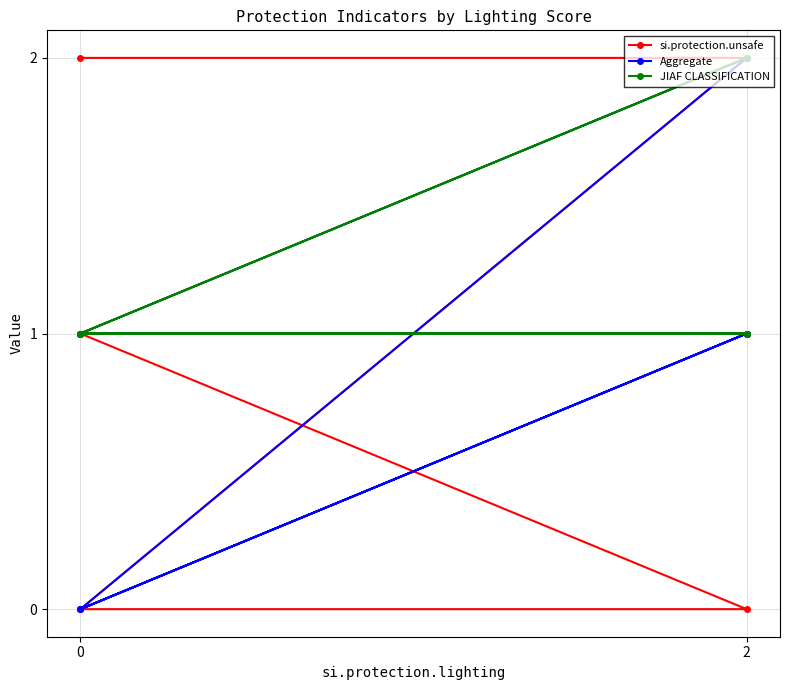

How many lines are shown in the chart?

3